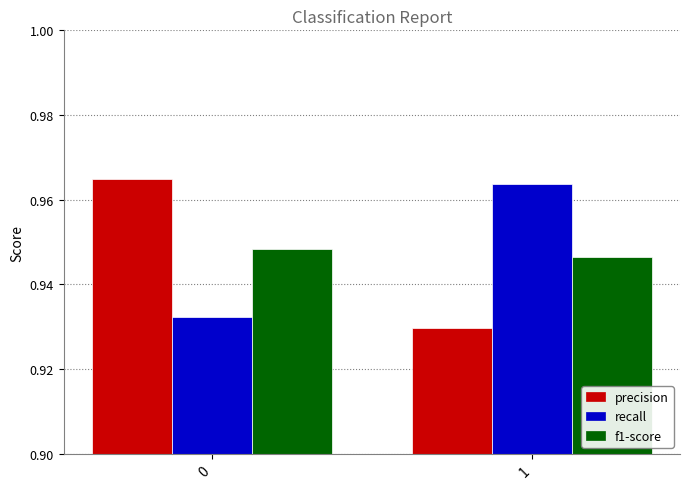

What is the total value across all series at 1?

2.8